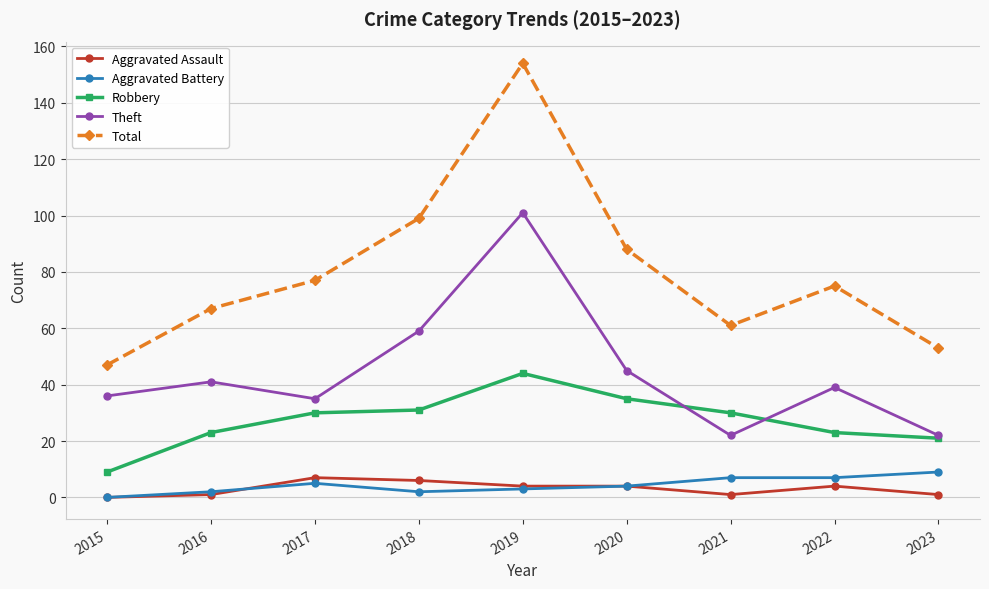

True or false: Aggravated Battery and Total intersect in this chart.

False